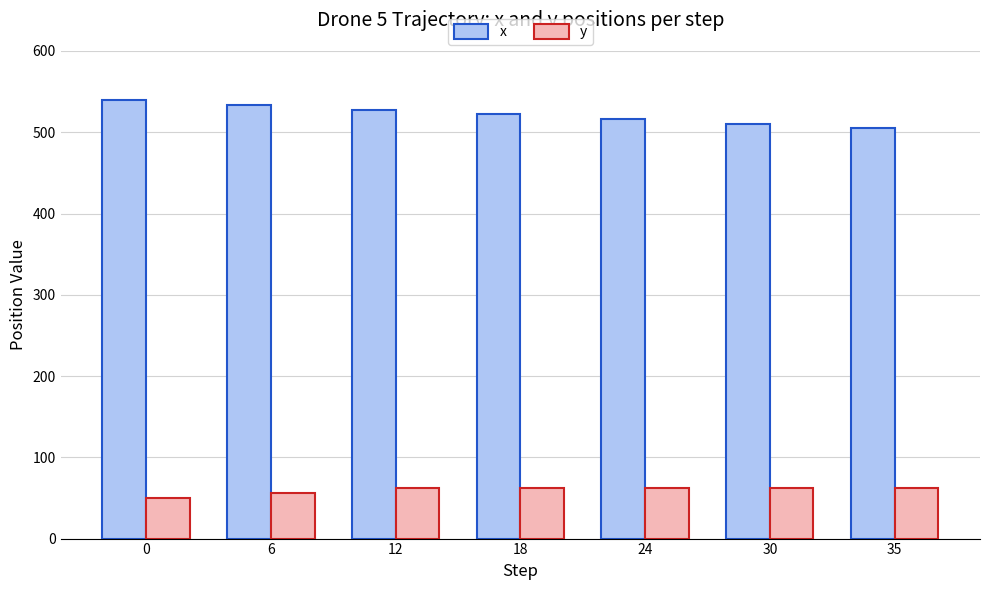

Is it true that y equals 62 at 35?

True